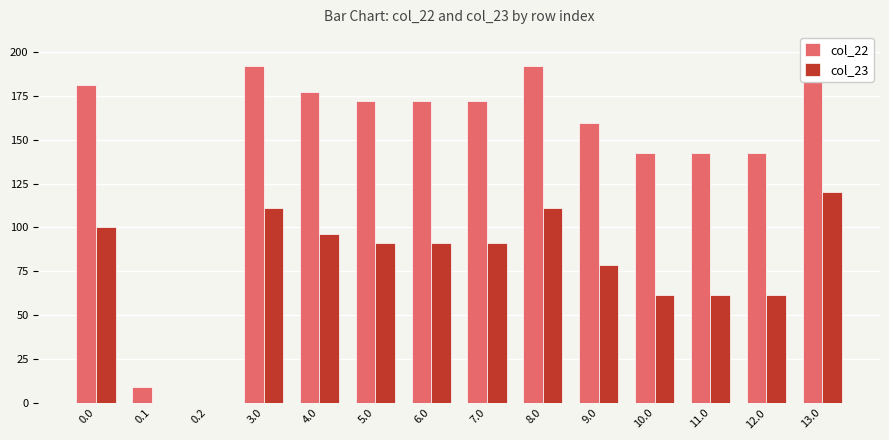

What are all the series names shown in the legend?

col_22, col_23